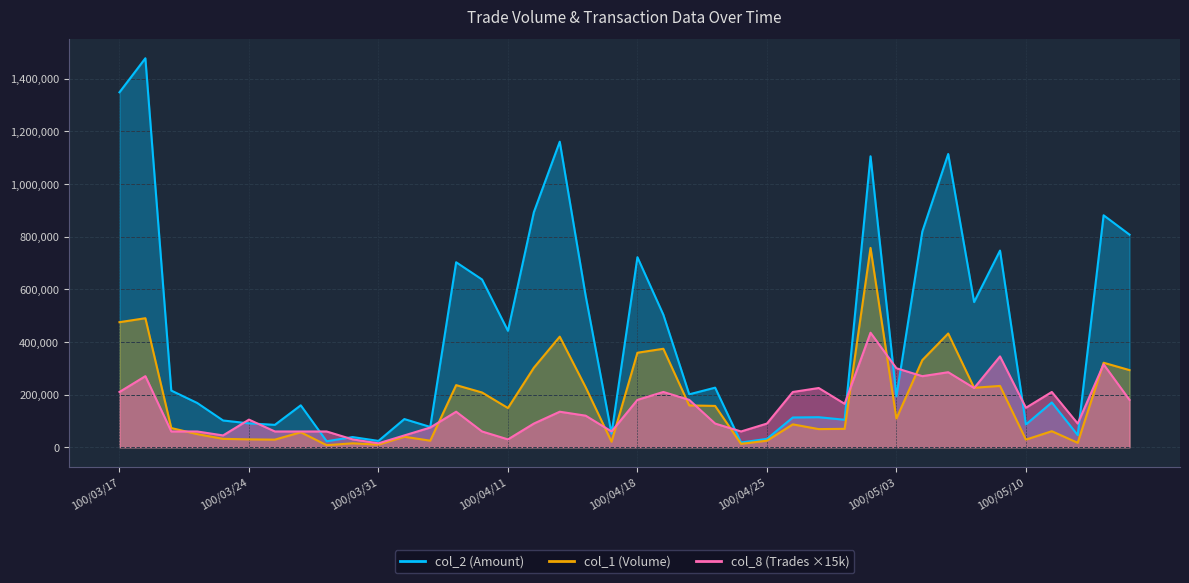

Is it true that col_8 equals 90000 at 100/04/25?

True